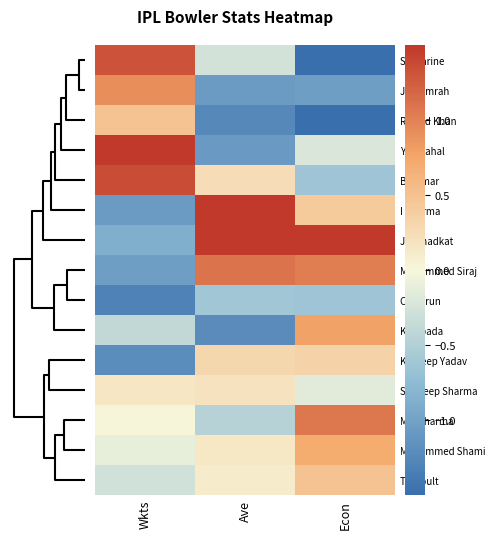

Reading left to right, list all the values displayed in this chart.

SP Narine: Wkts=1.3	Ave=-0.3	Econ=-1.9
JJ Bumrah: Wkts=0.9	Ave=-1.1	Econ=-1.0
Rashid Khan: Wkts=0.5	Ave=-1.2	Econ=-1.8
YS Chahal: Wkts=2.0	Ave=-1.1	Econ=-0.2
B Kumar: Wkts=1.3	Ave=0.2	Econ=-0.6
I Sharma: Wkts=-1.1	Ave=2.2	Econ=0.4
JD Unadkat: Wkts=-0.9	Ave=1.6	Econ=1.5
Mohammed Siraj: Wkts=-1.0	Ave=1.1	Econ=1.0
CV Varun: Wkts=-1.3	Ave=-0.6	Econ=-0.6
K Rabada: Wkts=-0.4	Ave=-1.2	Econ=0.8
Kuldeep Yadav: Wkts=-1.2	Ave=0.3	Econ=0.3
Sandeep Sharma: Wkts=0.2	Ave=0.2	Econ=-0.1
MM Sharma: Wkts=0.0	Ave=-0.5	Econ=1.1
Mohammed Shami: Wkts=-0.1	Ave=0.1	Econ=0.7
TA Boult: Wkts=-0.3	Ave=0.1	Econ=0.5